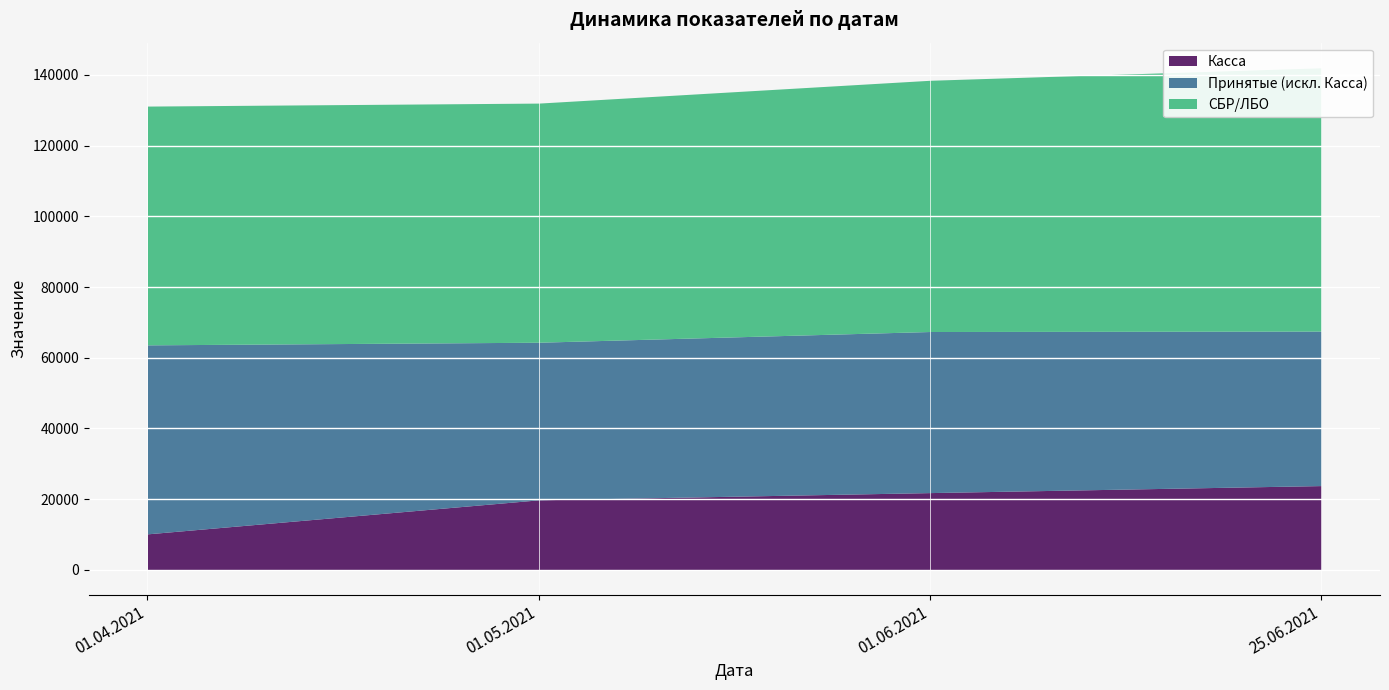

What is the sum of all Касса values?

75607.4